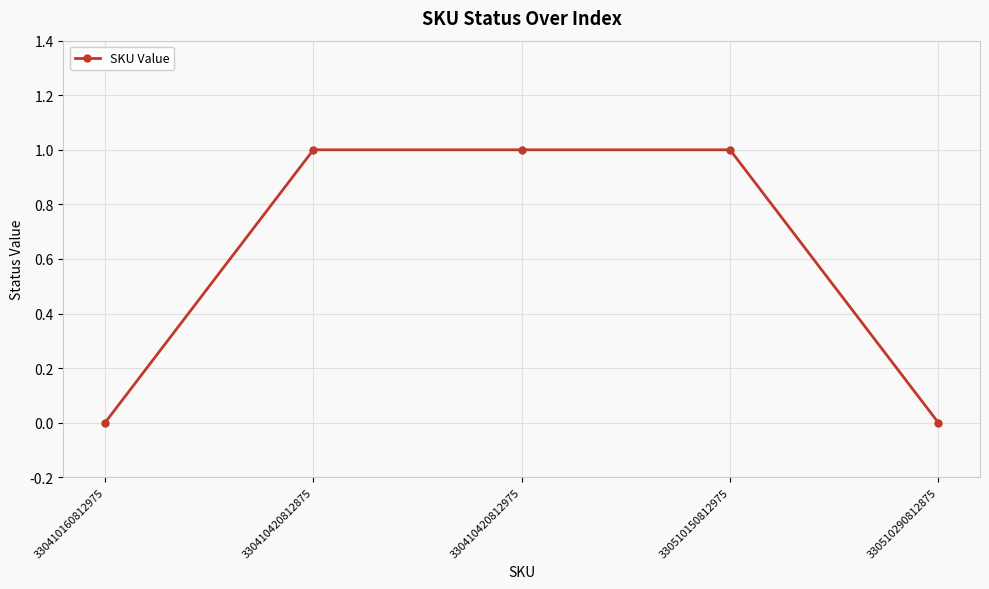

How many lines are shown in the chart?

1